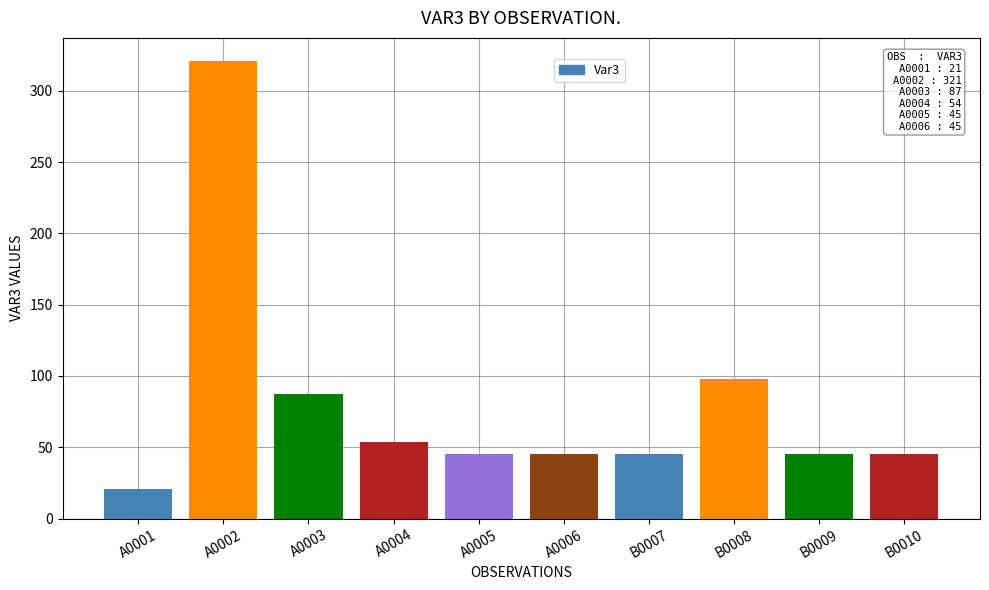

Are the bars horizontal?

No